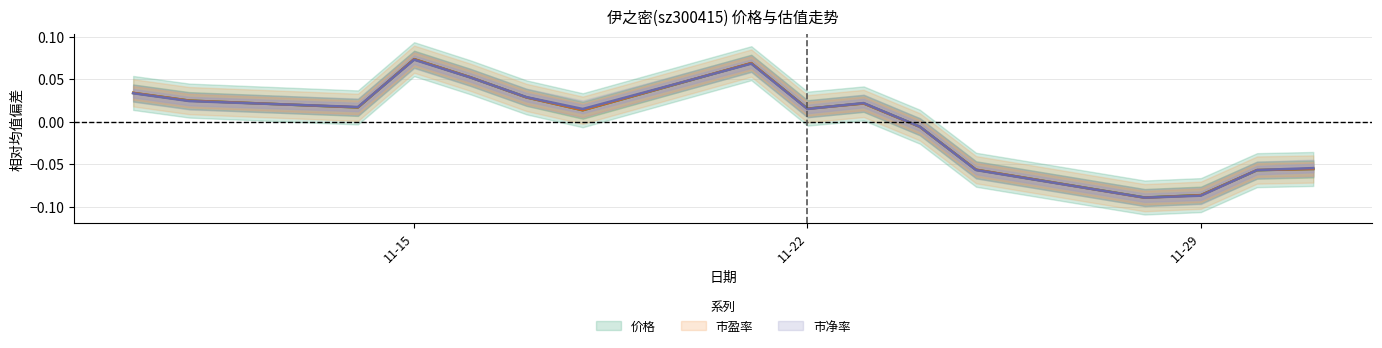

At which category does 价格 reach its first local valley?

2022-11-14